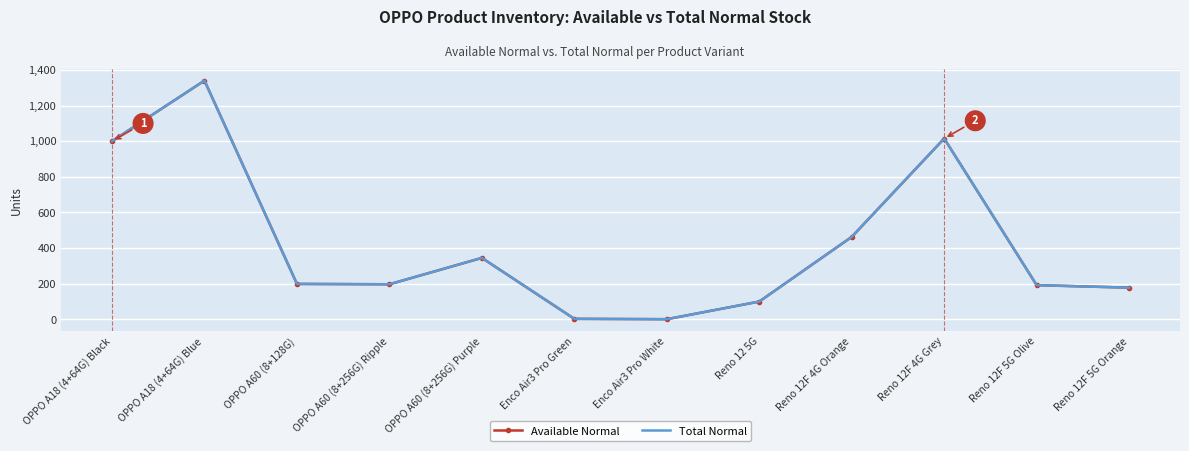

At which label does Available Normal reach its minimum?

Enco Air3 Pro White